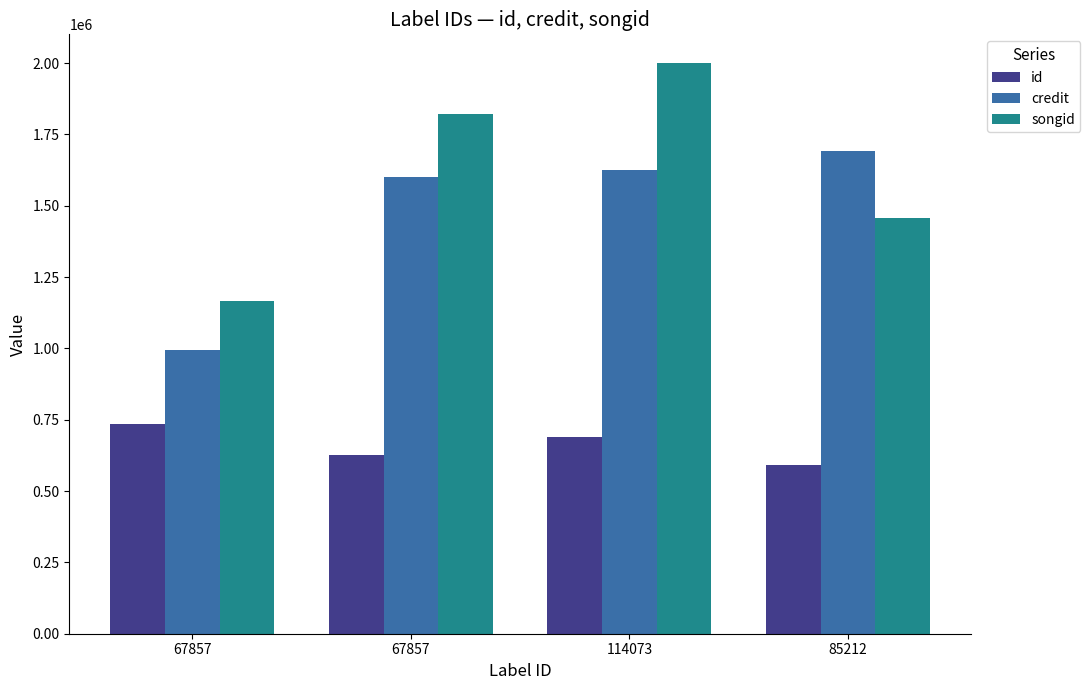

How many groups of bars are there?

4